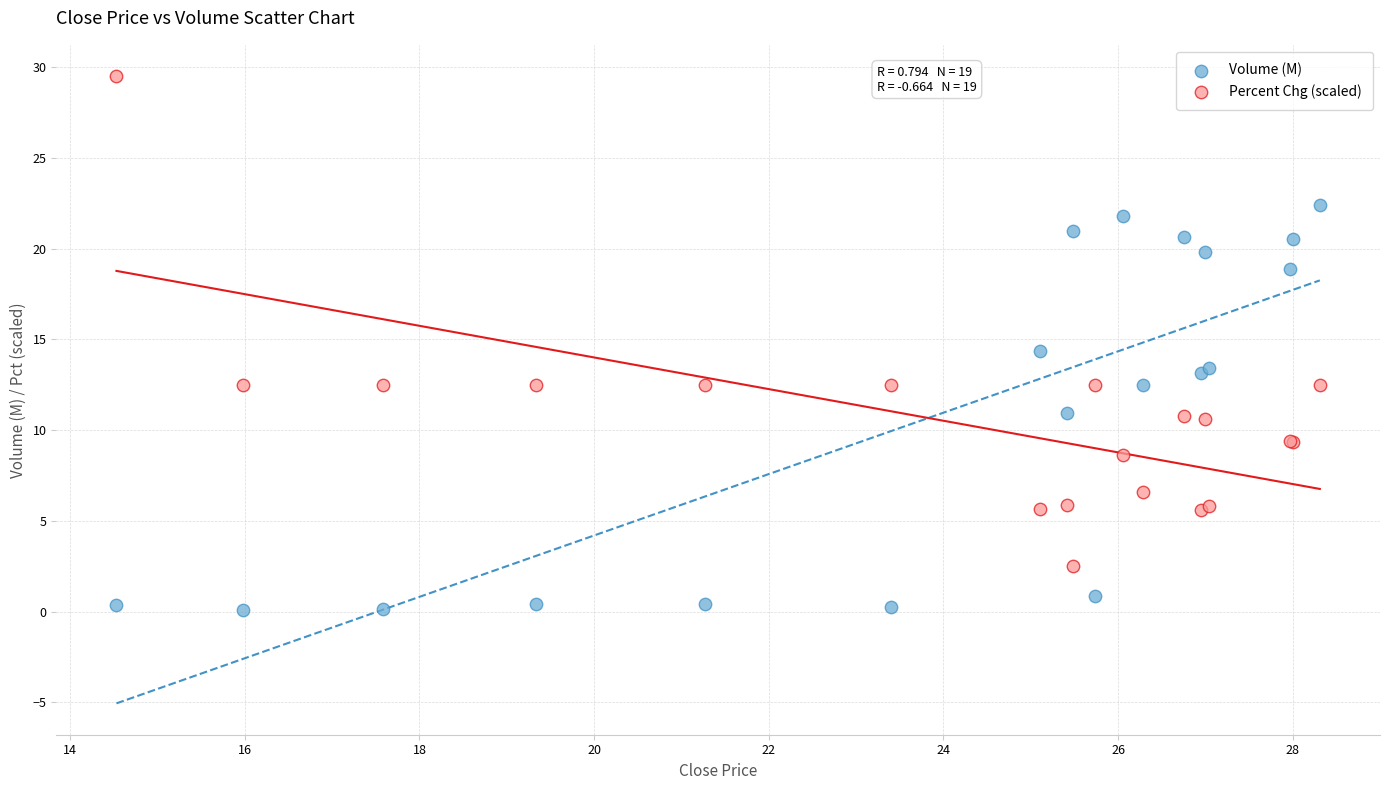

Which series reaches the minimum Y coordinate?

Volume (M)